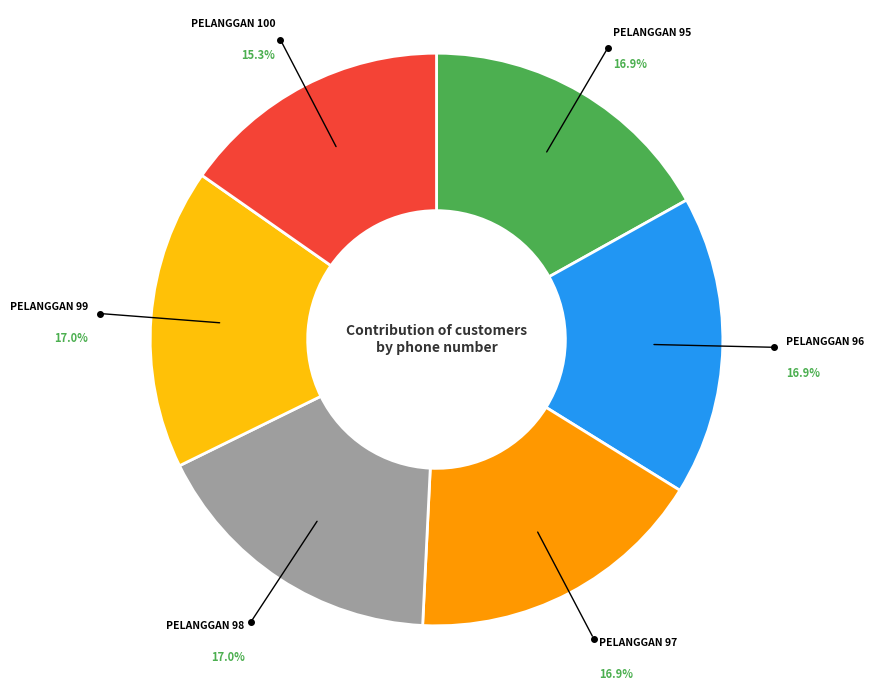

Is there any slice that represents more than half of the pie?

No